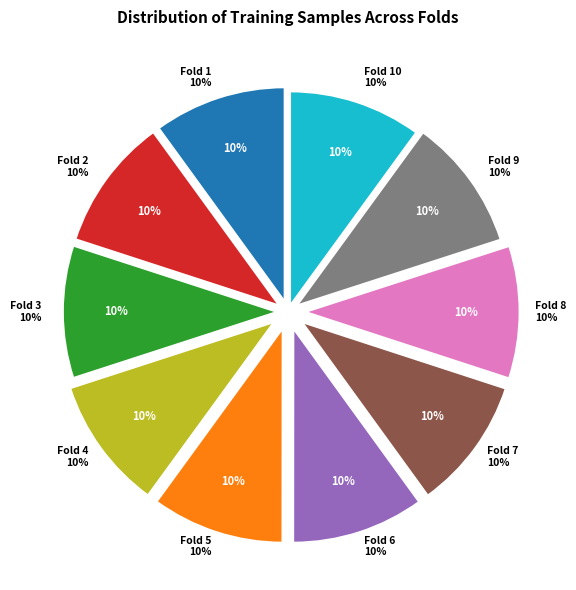

What percentage is the Fold 4 slice, to the nearest percent?

10%